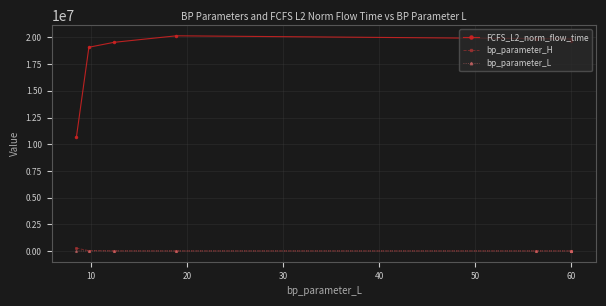

Which series has the largest range (max minus min)?

FCFS_L2_norm_flow_time